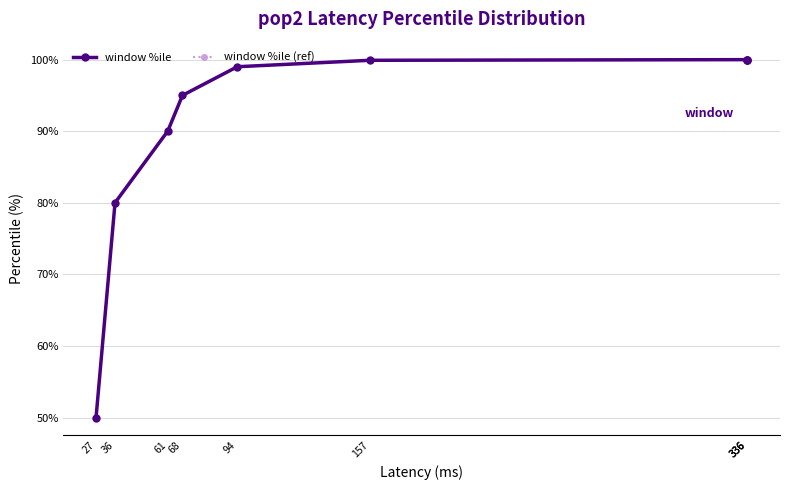

At which label is window %ile (ref) closest to 74?

36